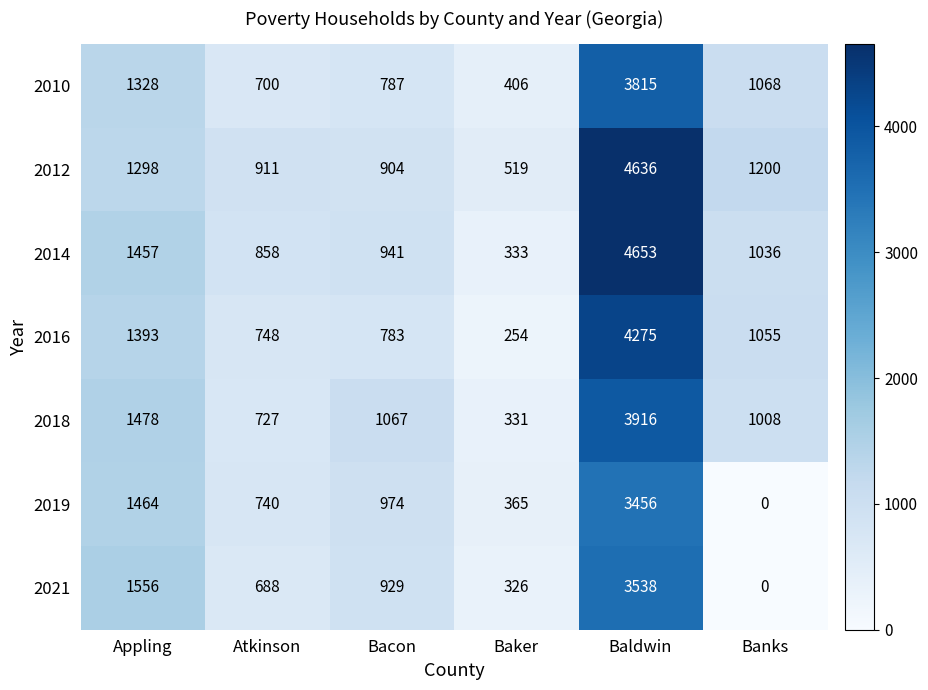

What is the difference between the second highest and minimum values in the 2016 series?

1139